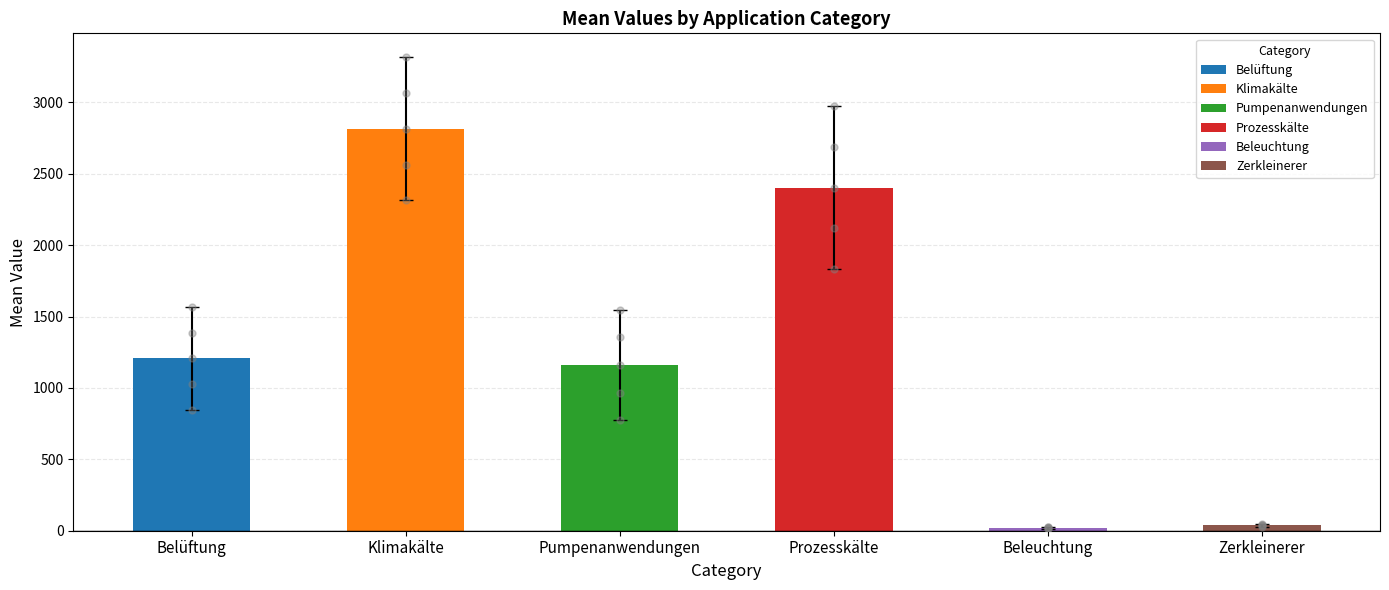

Is the value of Belüftung at 25% greater than the value of Pumpenanwendungen at max?

No